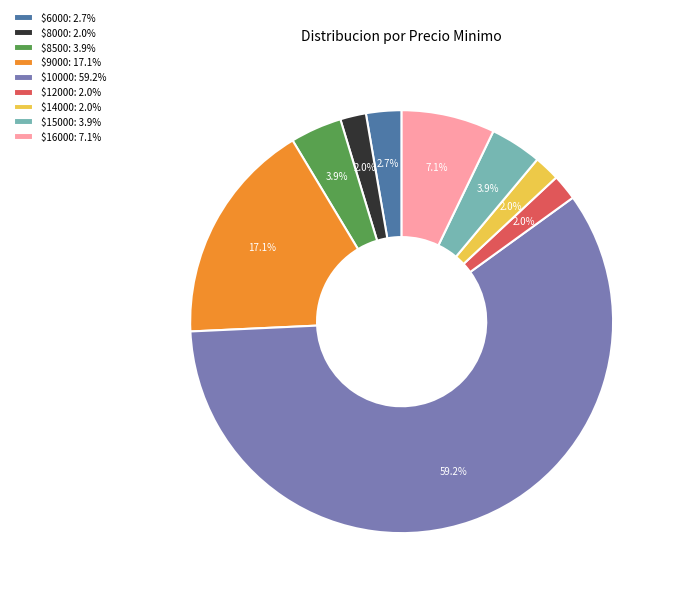

Which category has the biggest portion of the pie?

$10000: 59.2%